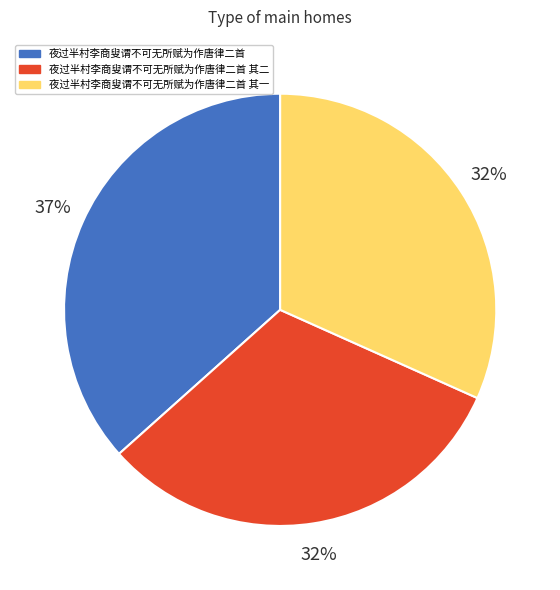

Is the sum of 夜过半村李商叟谓不可无所赋为作唐律二首 其一 and 夜过半村李商叟谓不可无所赋为作唐律二首 其二 greater than half?

Yes